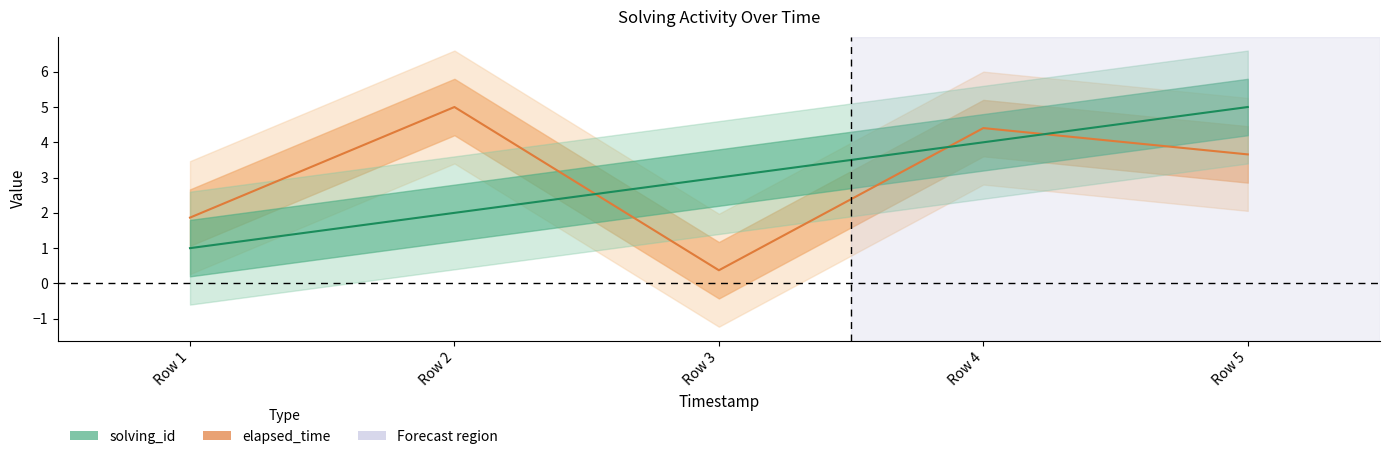

Reading right to left, transcribe all the data shown in this chart.

elapsed_time: Row 5=3.7	Row 4=4.4	Row 3=0.4	Row 2=5.0	Row 1=1.9
solving_id: Row 5=5.0	Row 4=4.0	Row 3=3.0	Row 2=2.0	Row 1=1.0